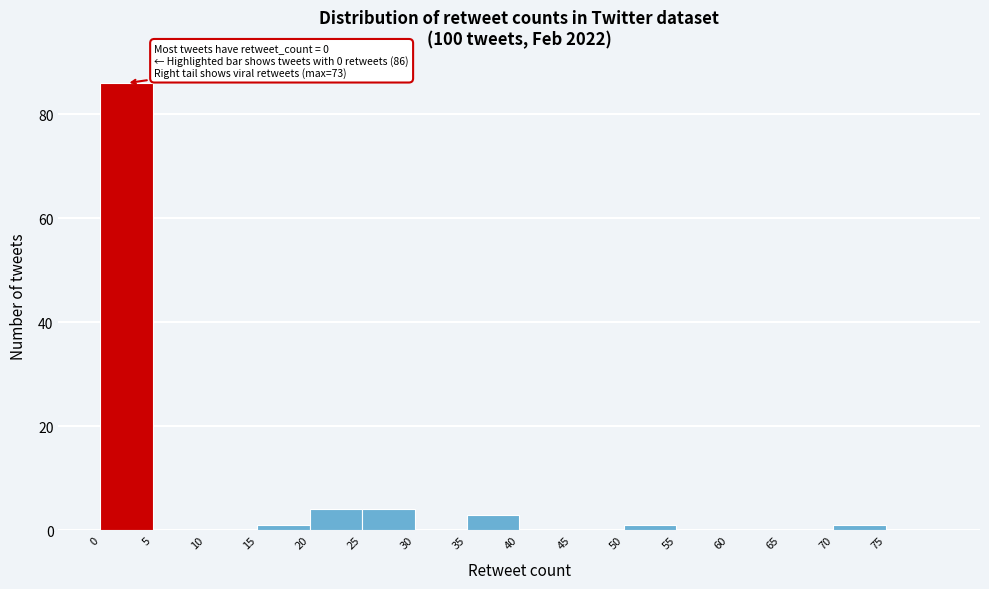

Which range on the x-axis has the tallest bar?

0 to 5